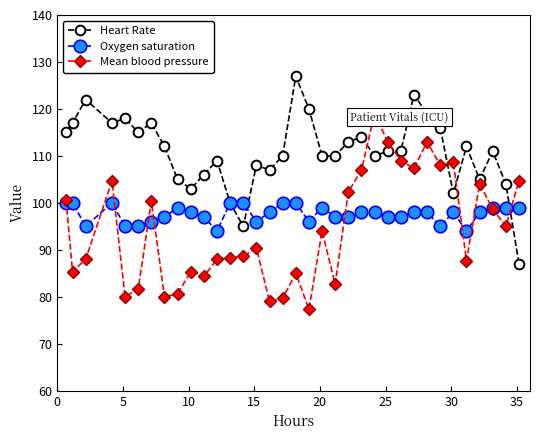

How many lines are shown in the chart?

3